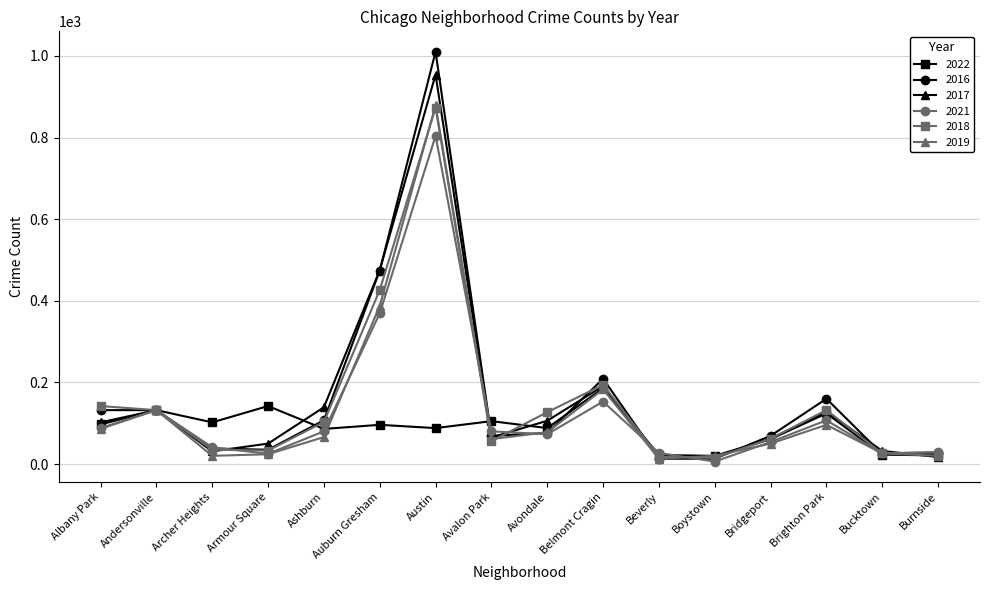

In 2019, how many points are higher than both neighbors (excluding endpoints)?

4